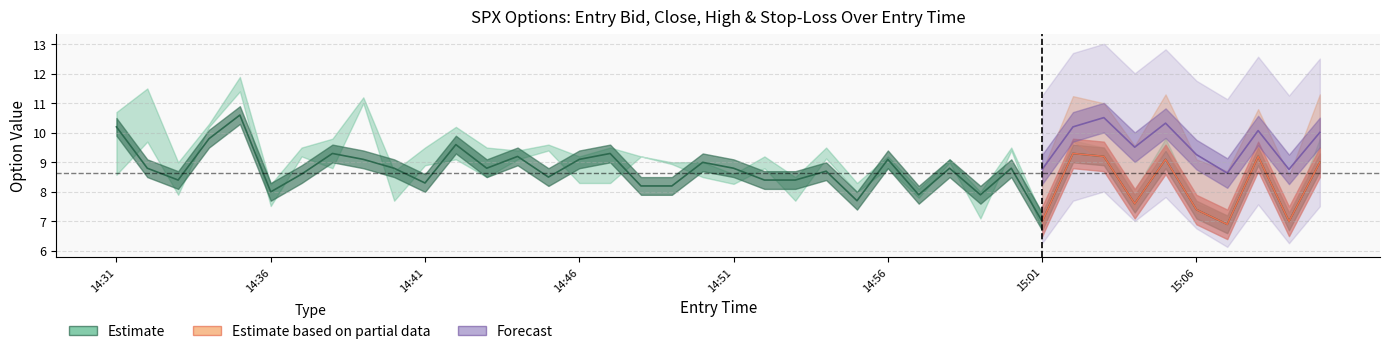

What is the difference between the sl values at 14:36 and 14:56?

0.7